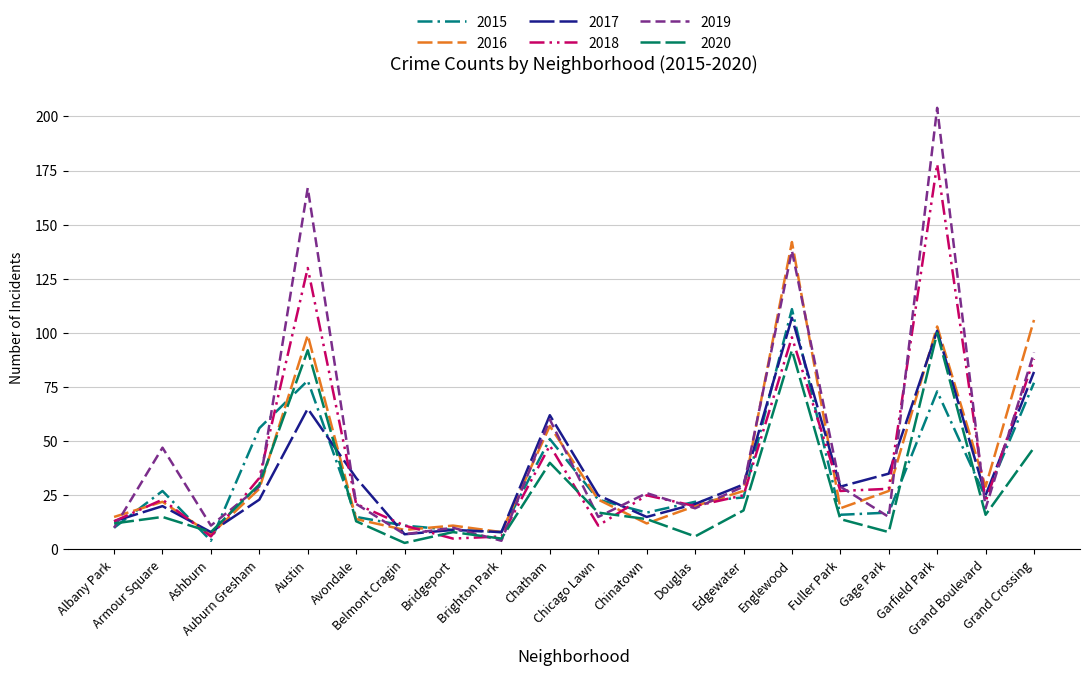

Is this an area chart (filled region under the line)?

No